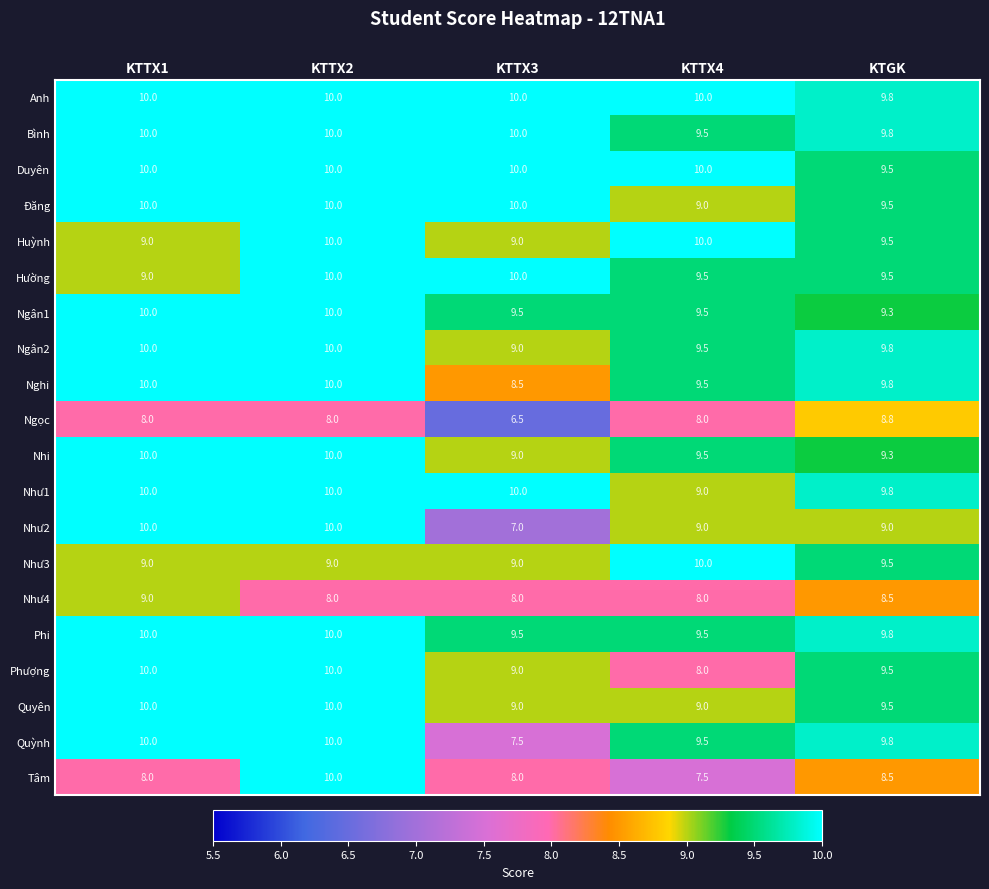

What is the approximate value of Ngân1 at KTTX2?

10.0